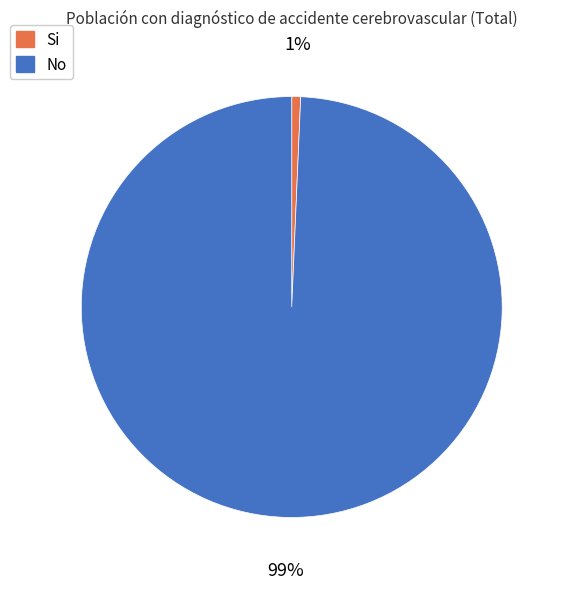

Which slice is the largest?

No